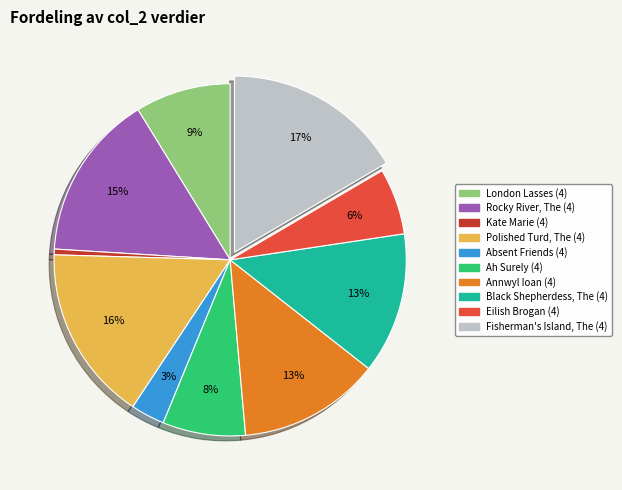

Which slice is the smallest?

Kate Marie (4)